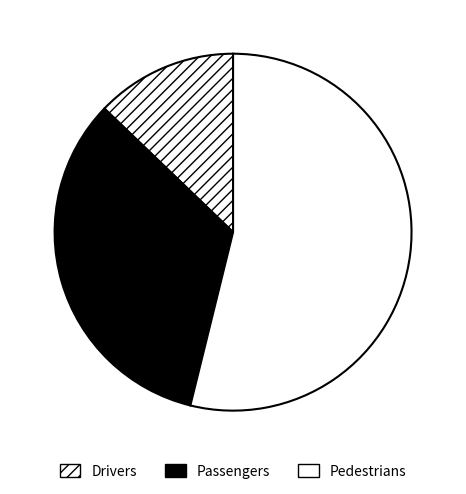

How many slices are in this pie chart?

3